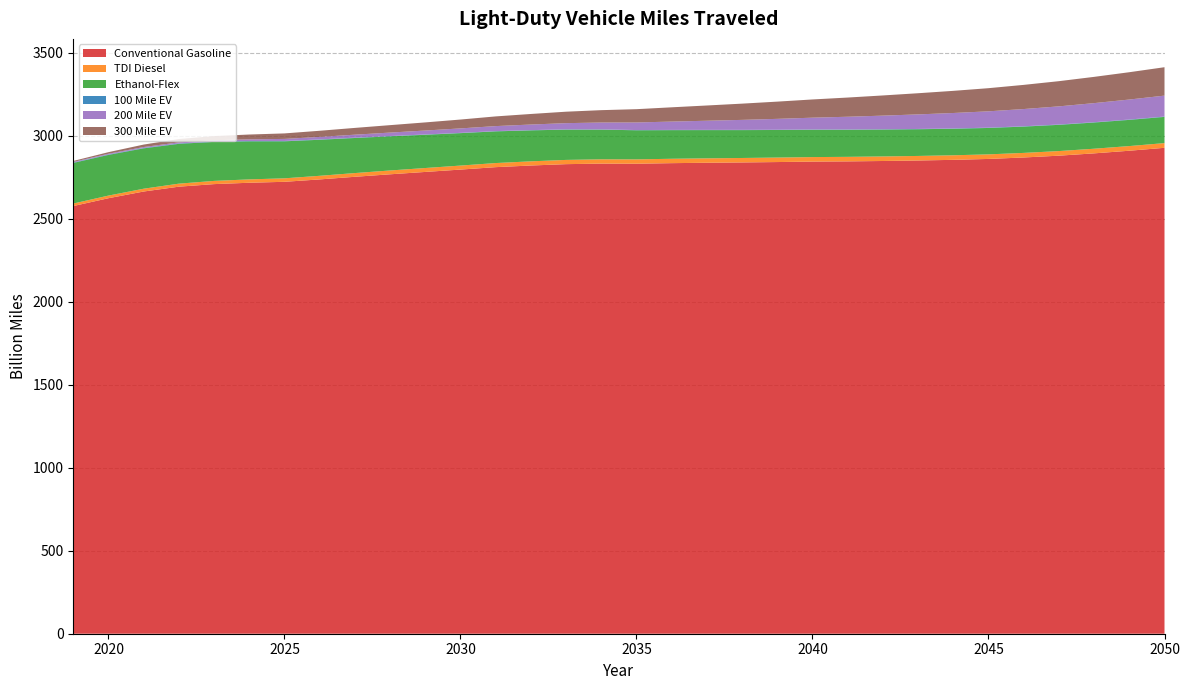

Reading left to right, what are all the values shown in this chart?

Conventional Gasoline: 2576.9	2624.1	2664.5	2693.6	2709.0	2717.3	2722.9	2737.4	2753.2	2768.2	2782.4	2796.6	2811.2	2821.1	2829.3	2832.6	2831.9	2835.3	2837.7	2839.7	2842.0	2844.7	2846.0	2848.3	2851.3	2855.3	2860.7	2869.5	2880.4	2894.3	2910.2	2927.8
TDI Diesel: 15.1	15.8	16.9	18.2	19.4	20.2	21.0	21.7	22.4	23.1	23.6	24.2	24.7	25.1	25.5	25.9	26.1	26.4	26.6	26.8	27.0	27.2	27.3	27.4	27.4	27.5	27.5	27.6	27.8	27.9	28.1	28.3
Ethanol-Flex: 244.8	245.1	243.2	239.9	235.1	229.3	223.0	217.1	211.3	205.7	200.3	195.4	190.9	186.6	182.6	178.9	175.4	172.5	170.1	168.0	166.2	164.7	163.3	162.0	160.9	159.9	159.1	158.5	158.0	157.8	157.8	157.9
100 Mile EV: 2.4	2.4	2.4	2.4	2.3	2.2	2.1	2.0	1.9	1.8	1.8	1.7	1.6	1.5	1.5	1.4	1.4	1.4	1.4	1.5	1.5	1.5	1.6	1.7	1.7	1.8	1.8	1.9	2.0	2.0	2.1	2.1
200 Mile EV: 3.7	4.5	5.5	6.5	7.8	9.6	12.3	15.1	18.0	20.8	23.7	26.8	30.1	33.7	37.4	41.4	45.6	50.2	55.0	60.2	65.5	71.1	76.7	82.2	87.7	93.0	98.4	103.9	109.3	114.9	120.5	126.1
300 Mile EV: 5.6	9.5	14.8	20.0	24.8	29.2	33.2	37.0	40.9	44.8	48.9	53.4	58.4	63.6	69.0	74.5	80.1	86.0	91.9	97.9	103.8	109.8	115.7	121.6	127.5	133.5	139.4	145.6	151.8	158.2	164.6	171.1